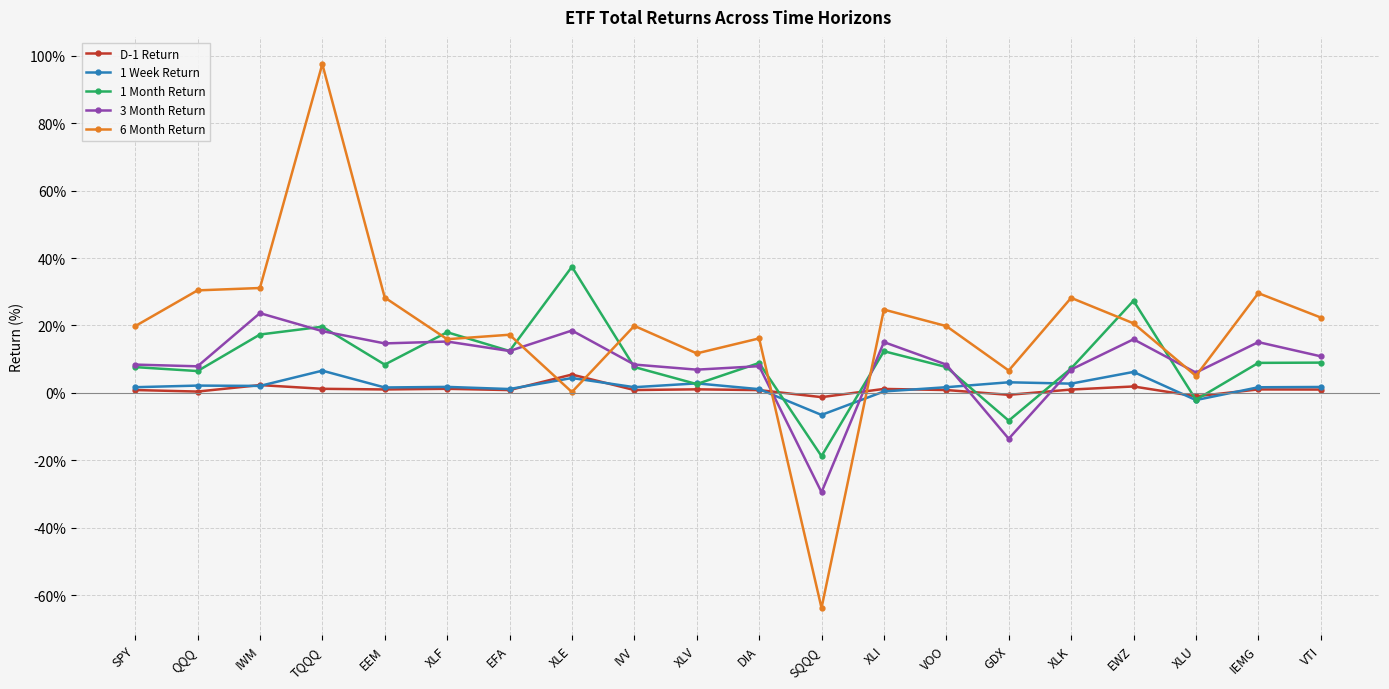

What are all the series names shown in the legend?

D-1 Return, 1 Week Return, 1 Month Return, 3 Month Return, 6 Month Return